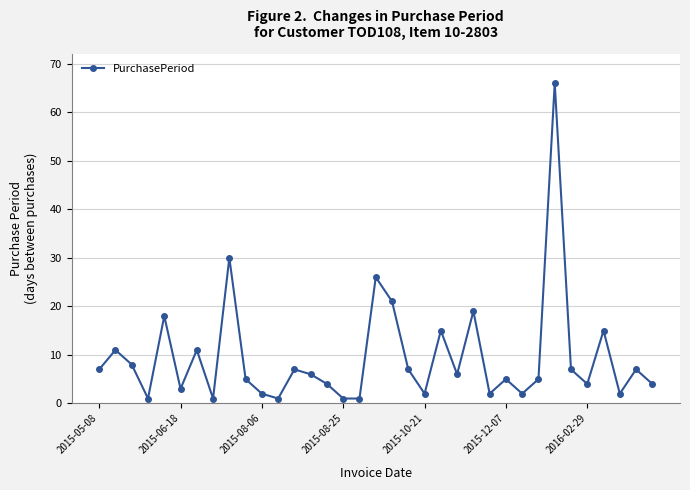

Does the chart display data point markers on the line(s)?

Yes